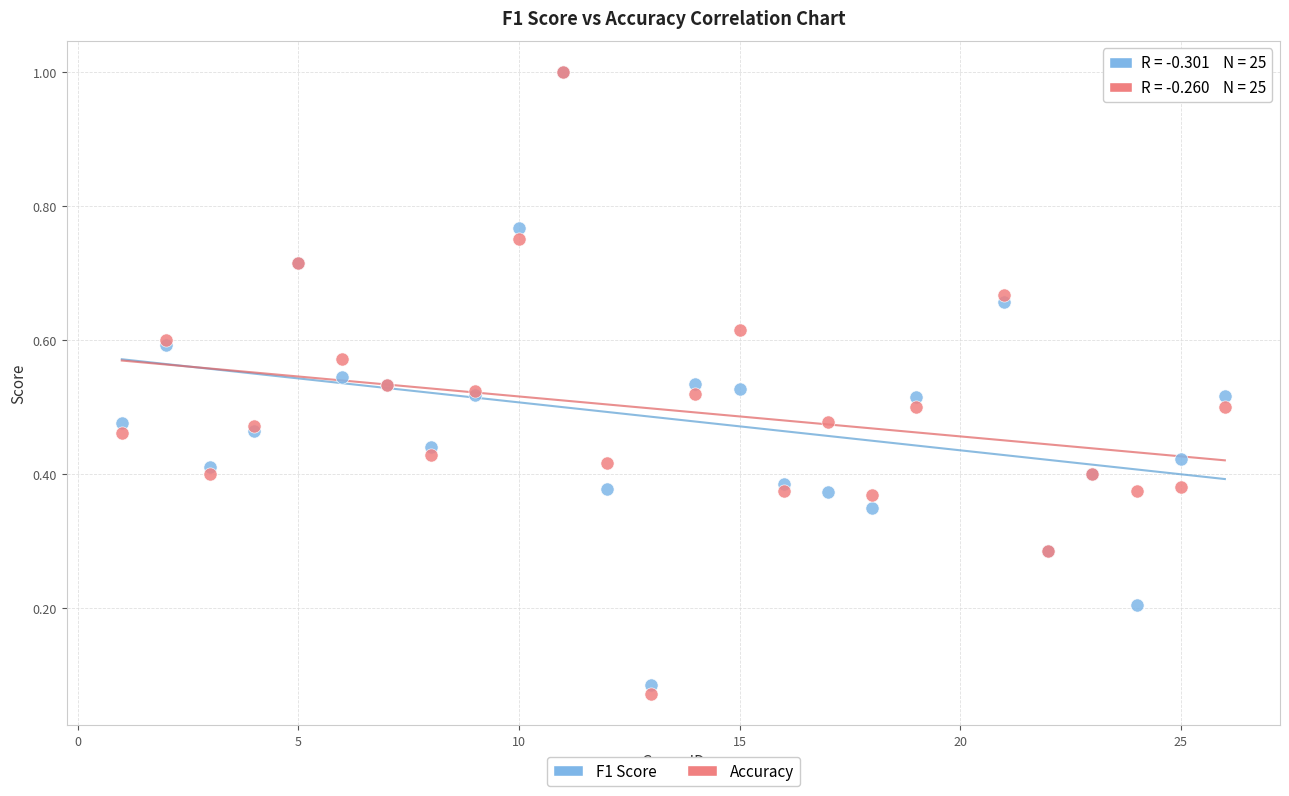

What are all the series names shown in the legend?

F1 Score, Accuracy